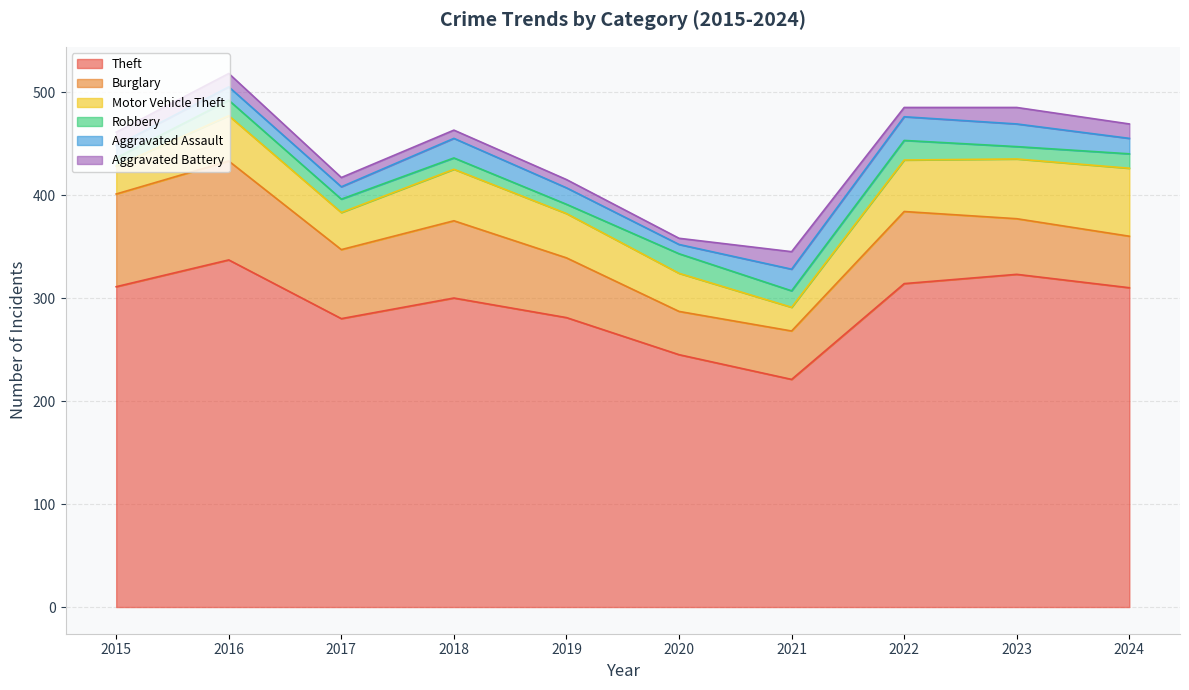

What is the sum of the Burglary values at 2015 and 2023?

144